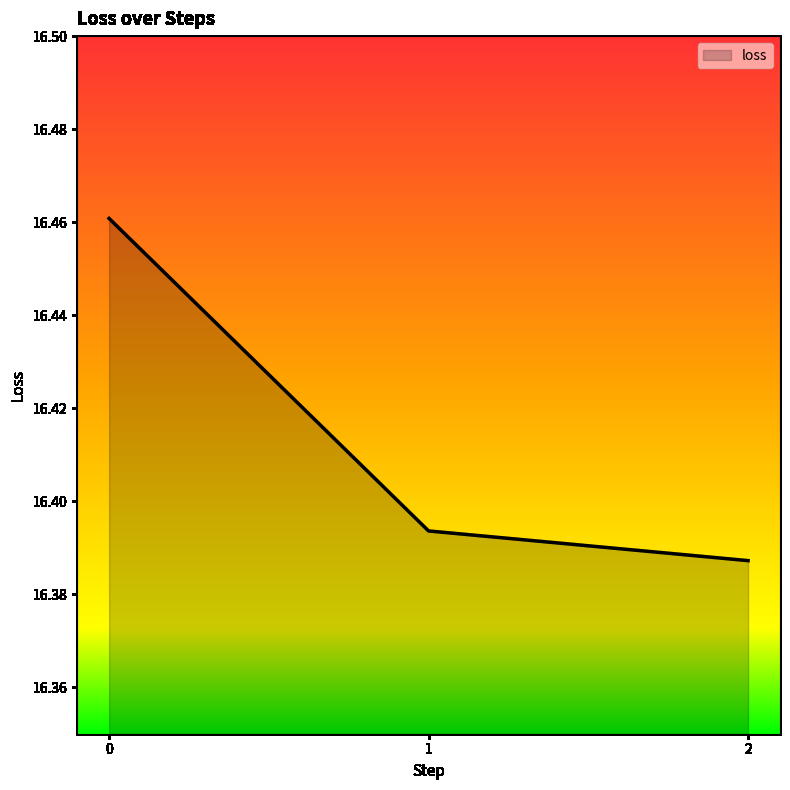

Rank the categories by value from lowest to highest.

2, 1, 0